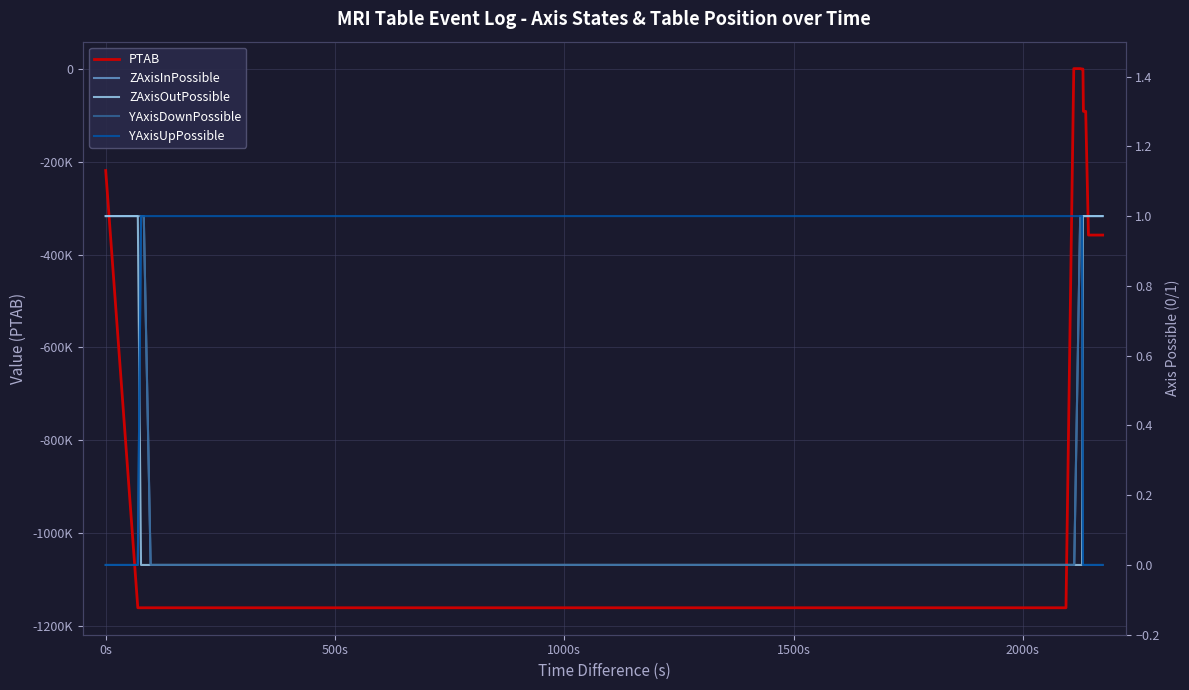

Is the value of YAxisDownPossible at 9 greater than the value of PTAB at 1000s?

Yes